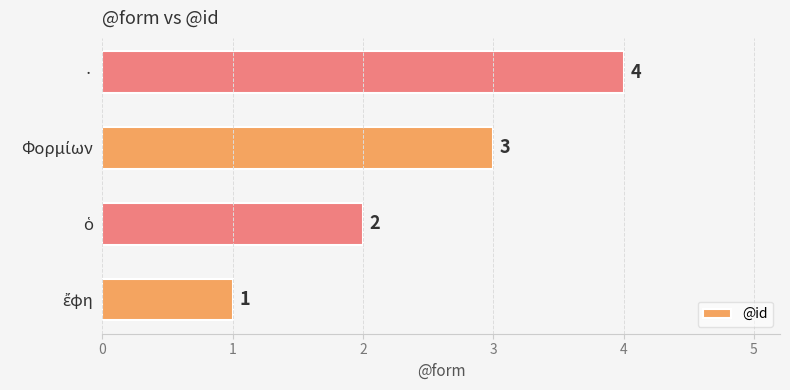

How many distinct data groups are displayed?

1